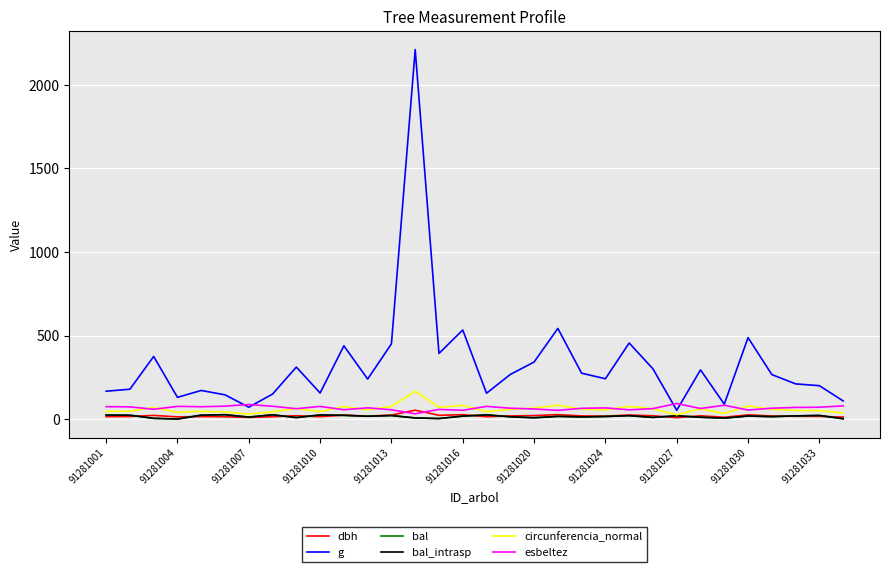

Is this an area chart (filled region under the line)?

No